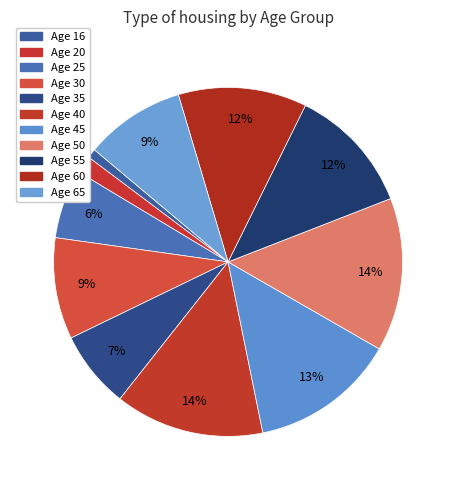

How many slices are in this pie chart?

11